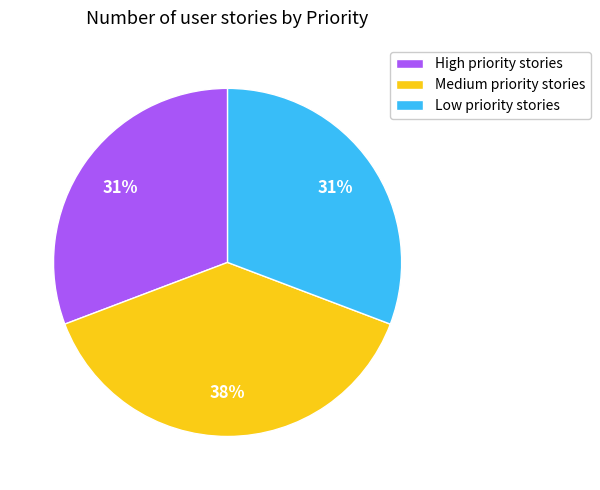

True or false: High accounts for 31% of the total.

True